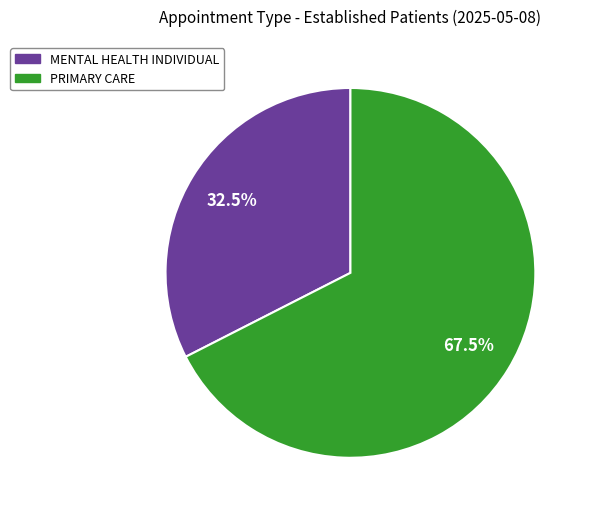

Is there a majority slice in this chart?

Yes